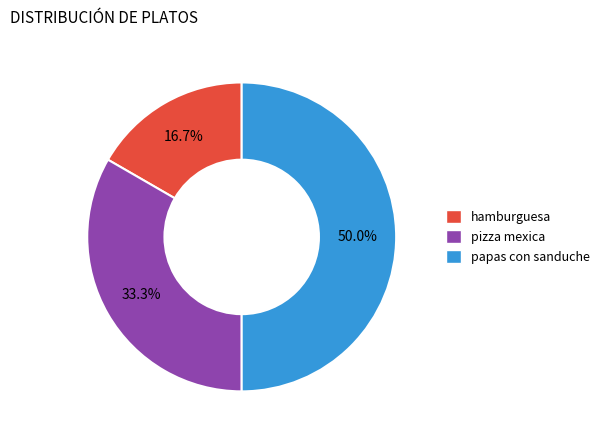

Which category has the smallest portion of the pie?

hamburguesa